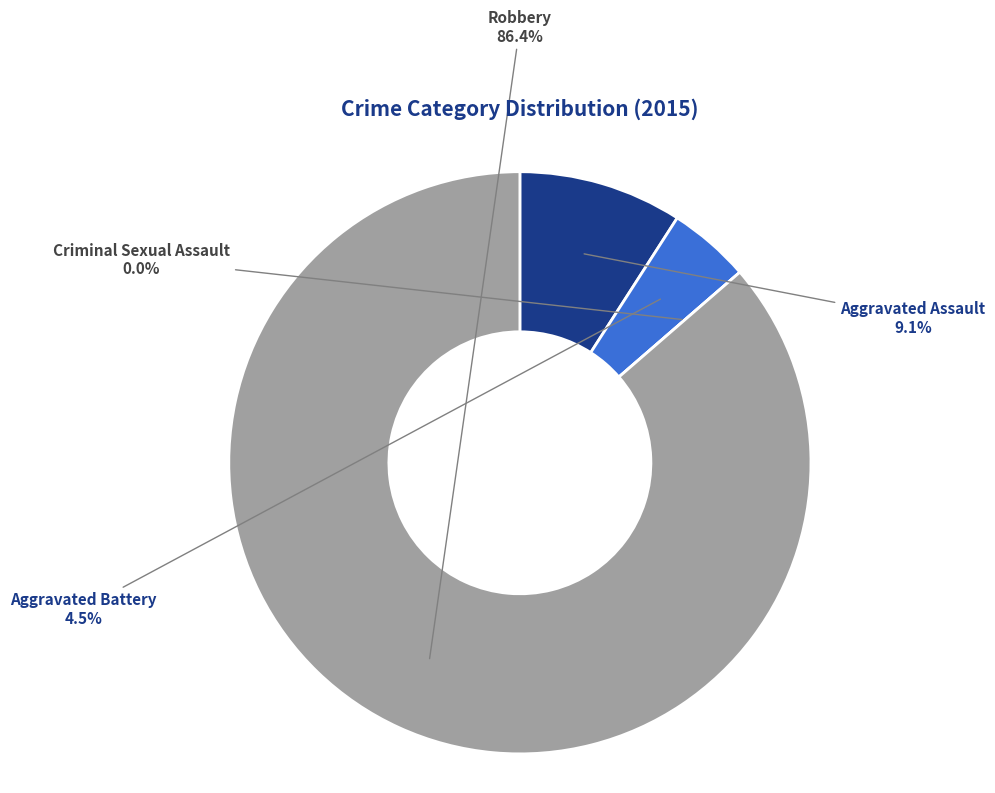

Which category has the biggest portion of the pie?

Robbery